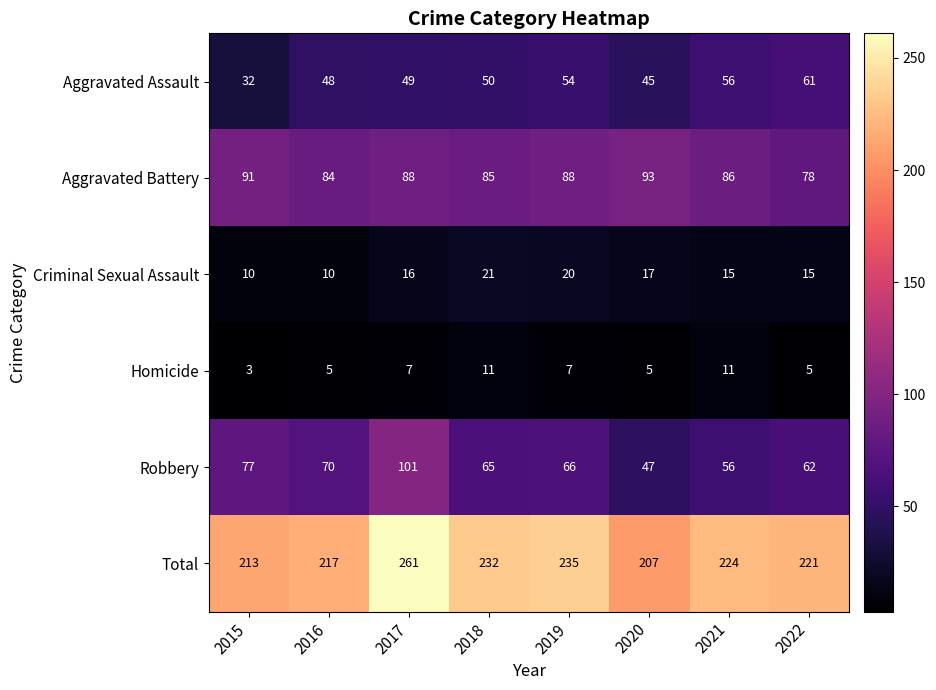

What is the sum of the Aggravated Assault values at 2019 and 2016?

102